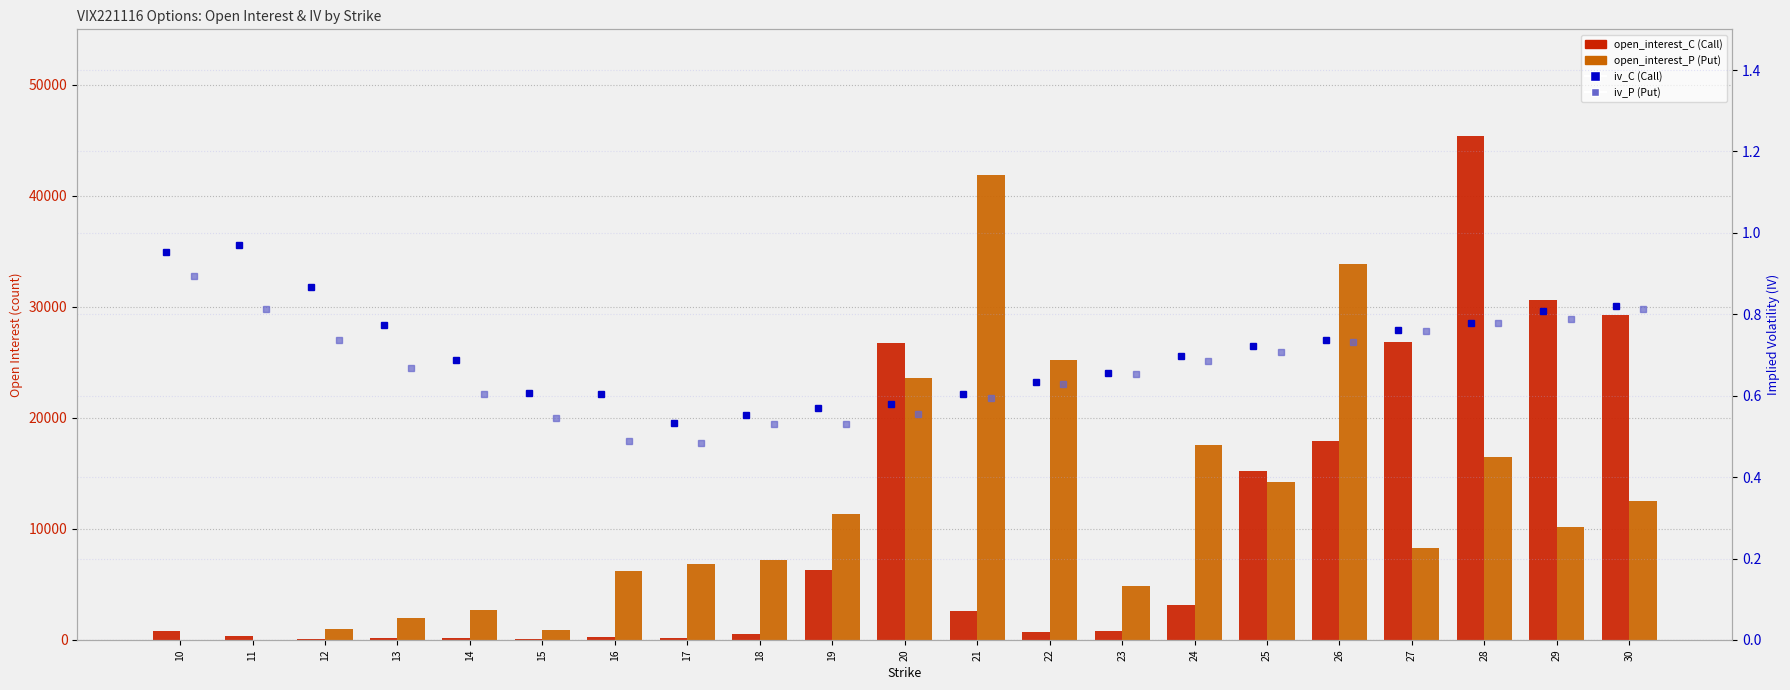

What is the average value of the open_interest_P series?

11753.1